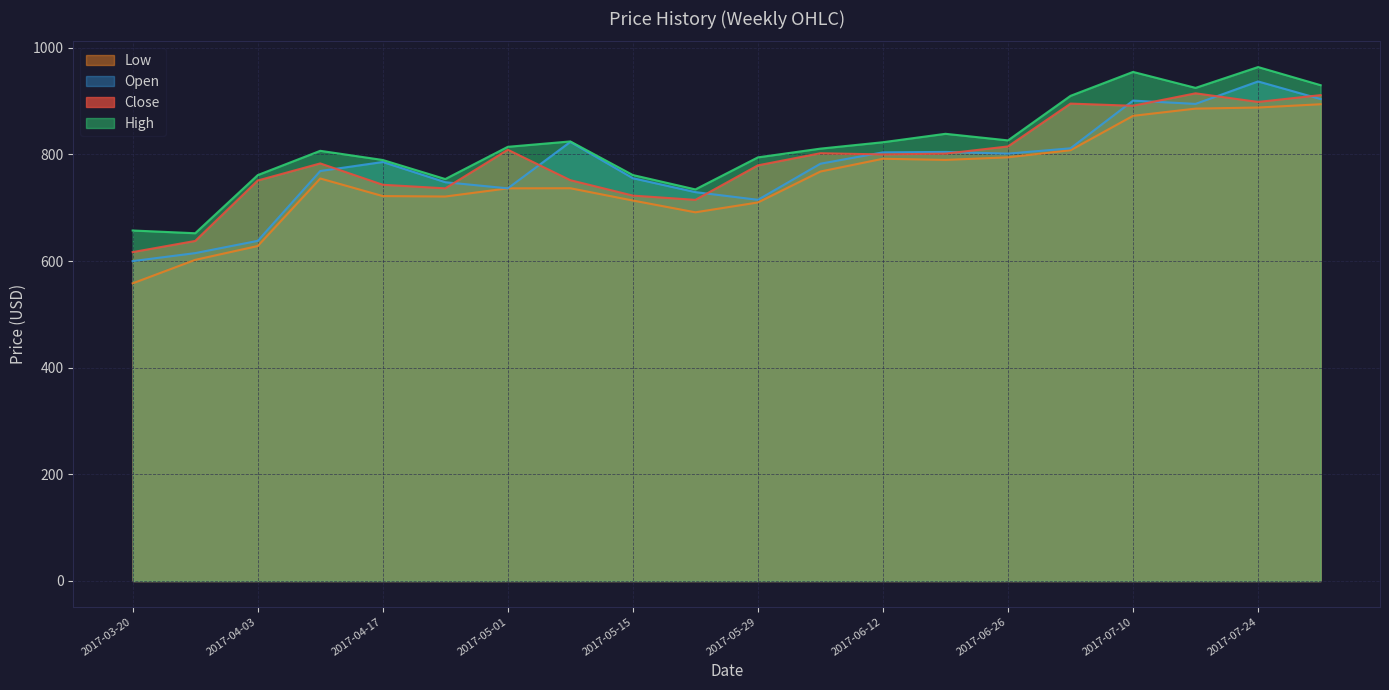

True or false: Close has a value of 736.5 at 2017-04-24.

True